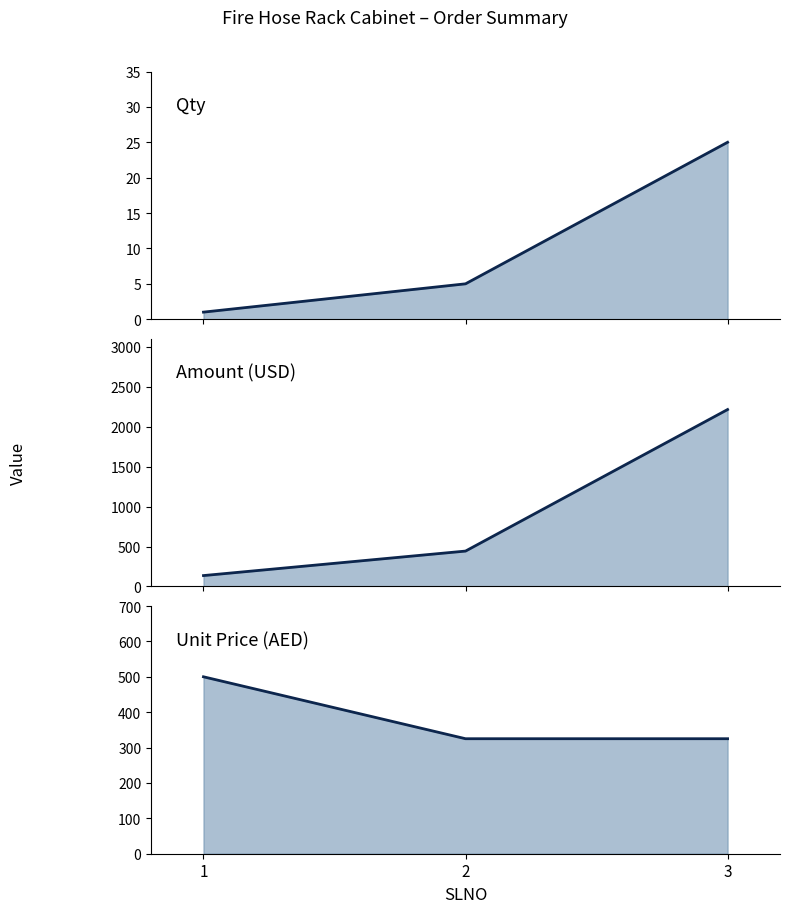

What are all the series names shown in the legend?

Qty, Amount, UnitPriceAED